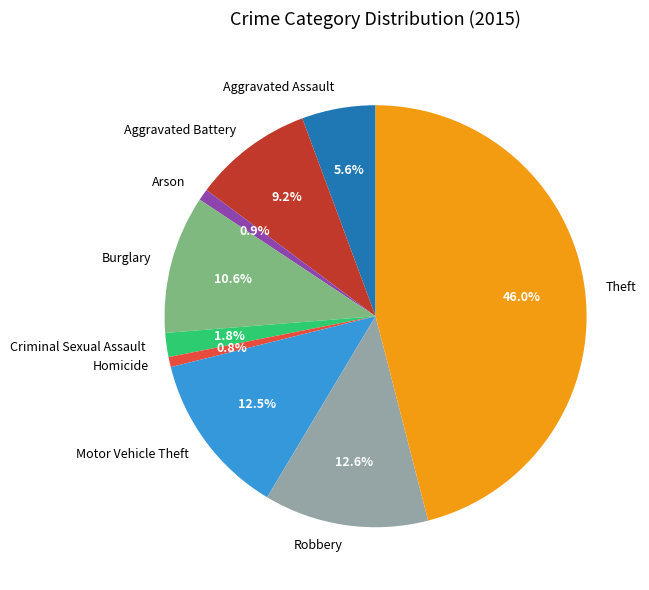

Is Aggravated Battery the majority of the pie?

No